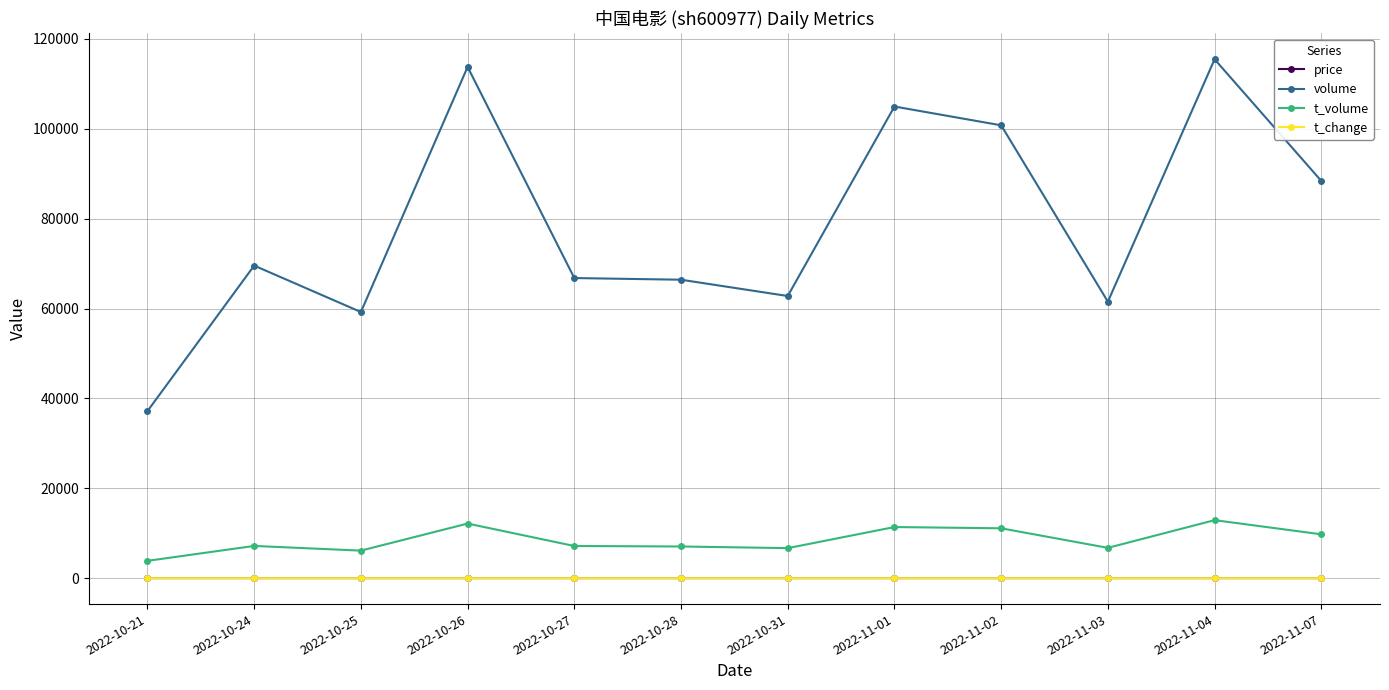

Which series has the largest total across all categories?

volume